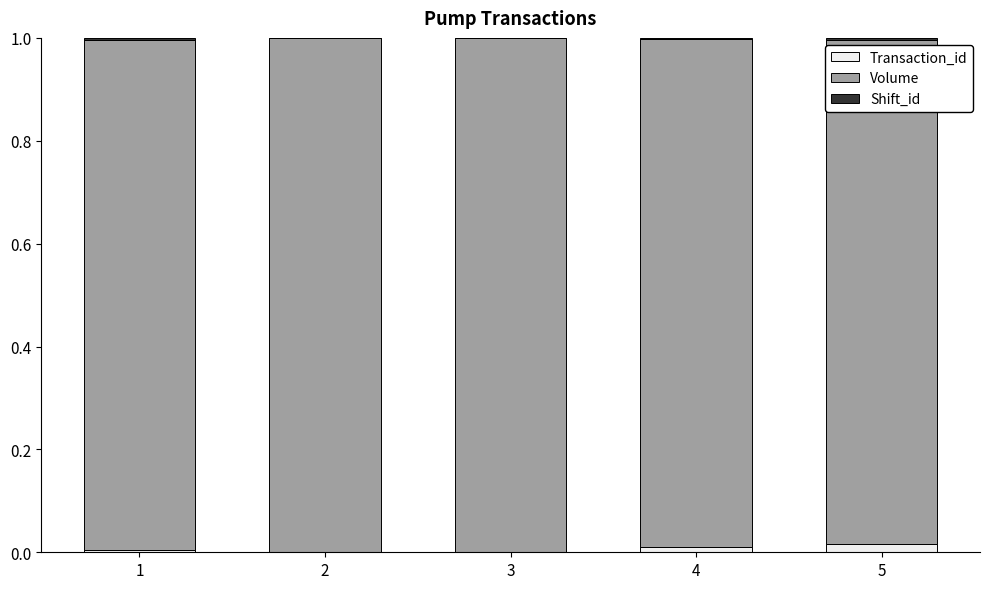

How many data points does each series have?

5